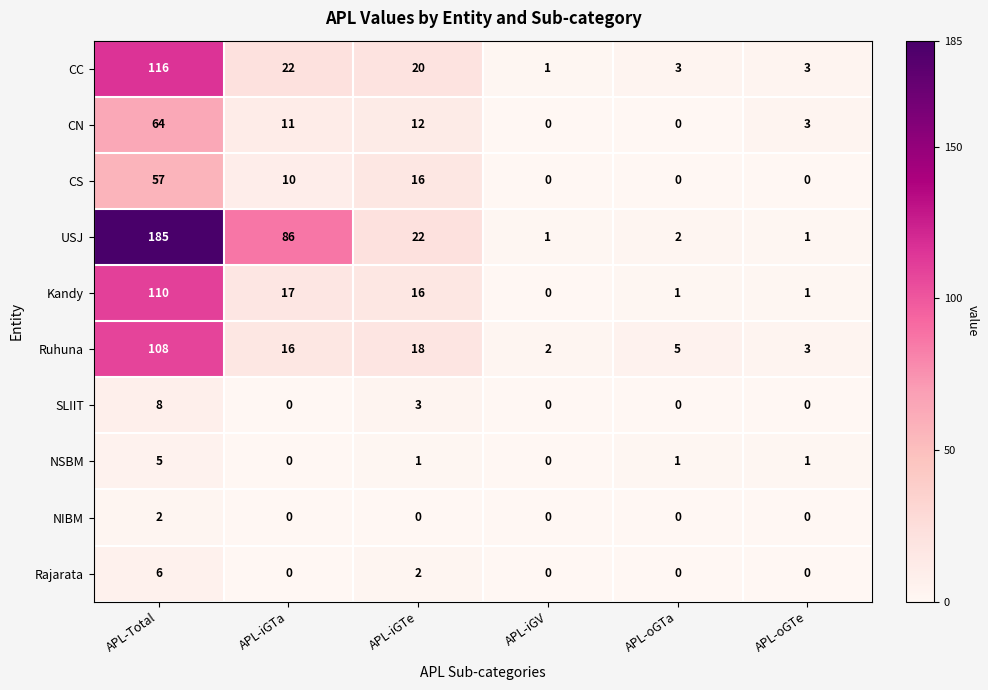

Between APL-iGTe and APL-iGV, which series saw the biggest shift?

USJ